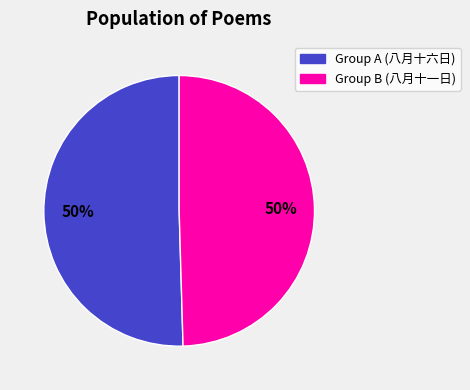

To the nearest percent, what is the average slice percentage?

50%